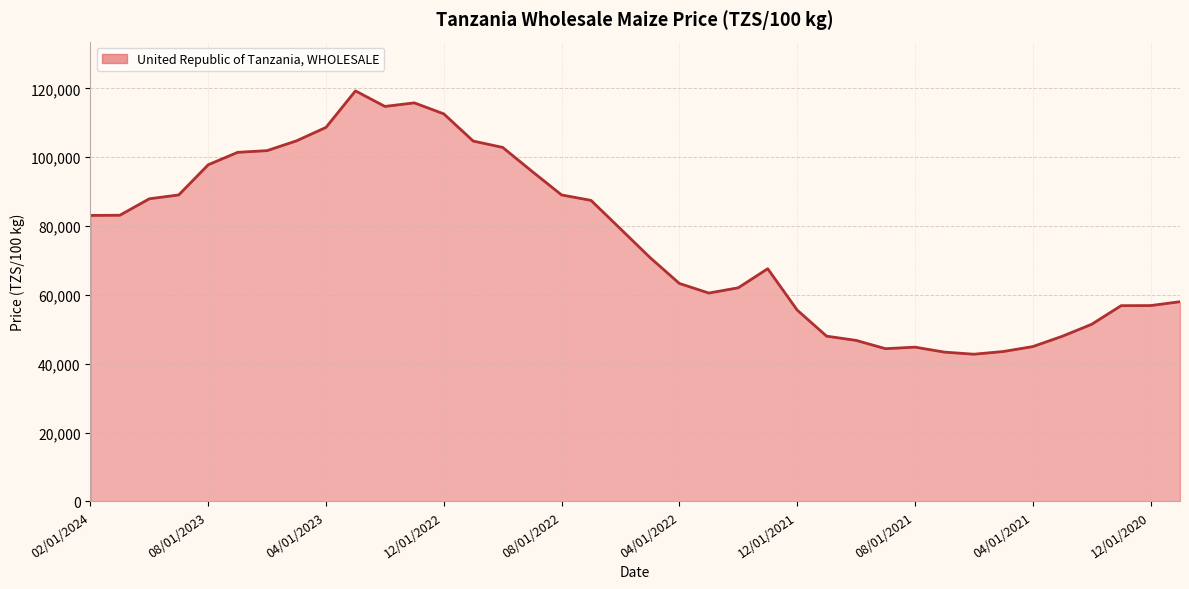

What is the difference between the maximum and minimum values?

76518.5